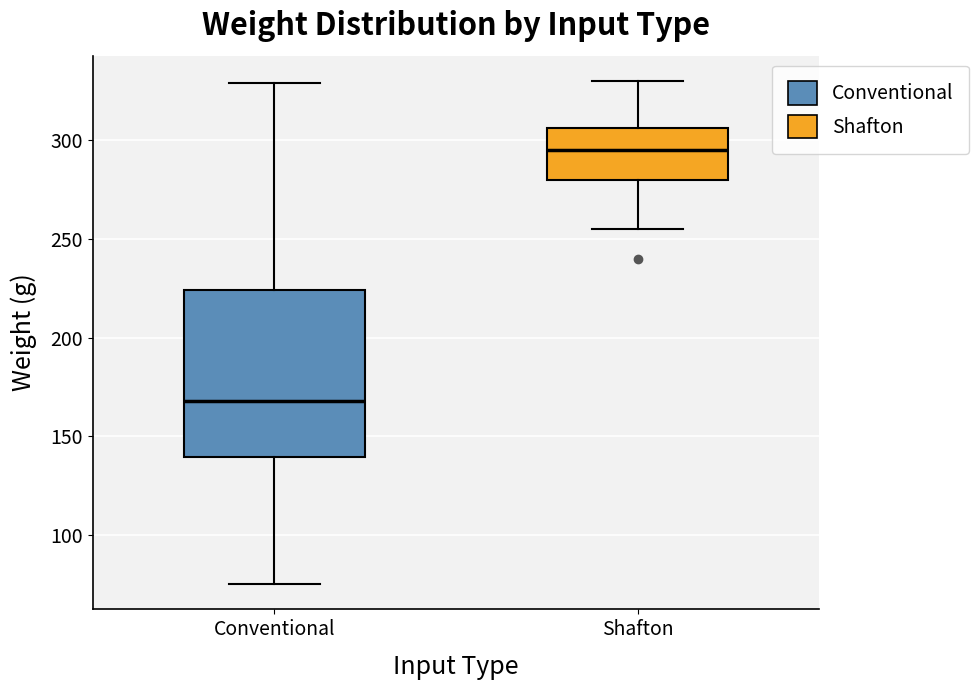

Reading left to right, read every box against the y-axis: the position of its median line, the range the box covers, and the ends of its whiskers. The values are not printed on the chart, so give them approximately, as read against the axis.

Conventional: median 170, box 140 to 225, whiskers 75 to 330
Shafton: median 295, box 280 to 305, whiskers 255 to 330